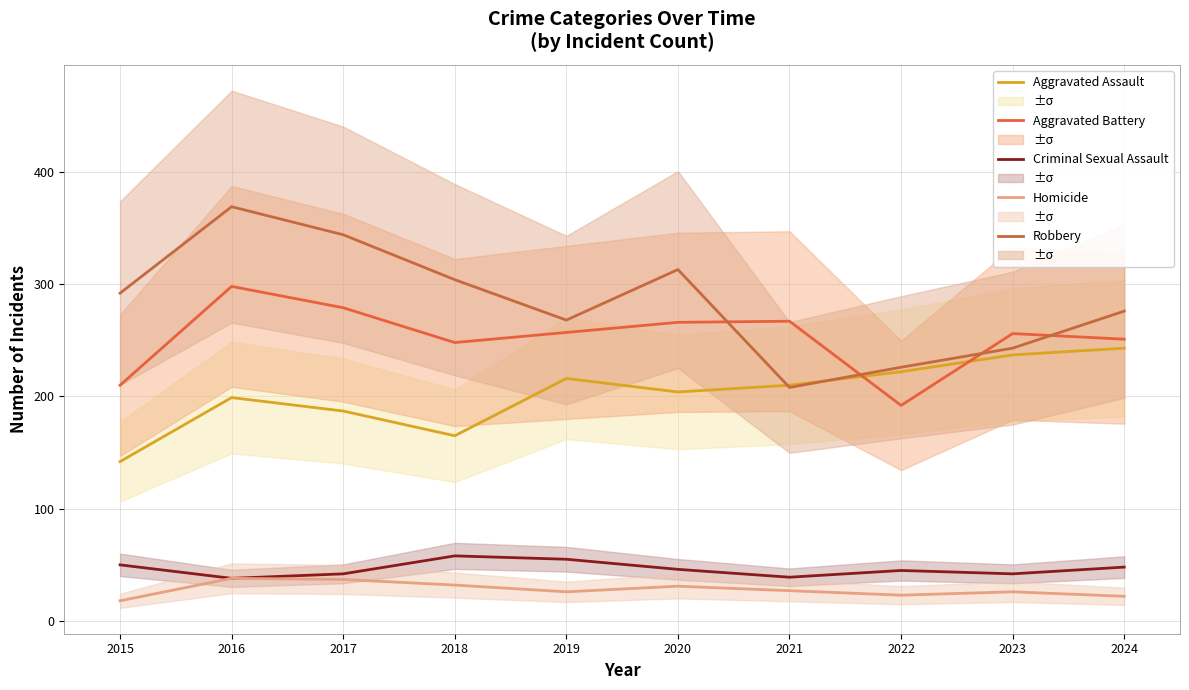

What is the sum of the Homicide values at 2021 and 2019?

53